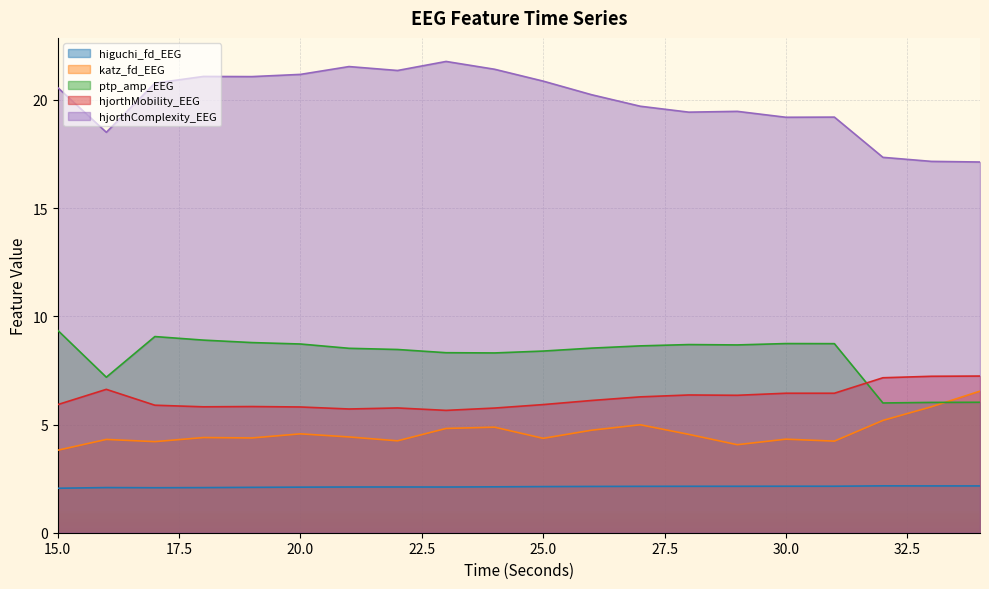

What is the sum of the hjorthComplexity_EEG values at 32 and 22?

38.7